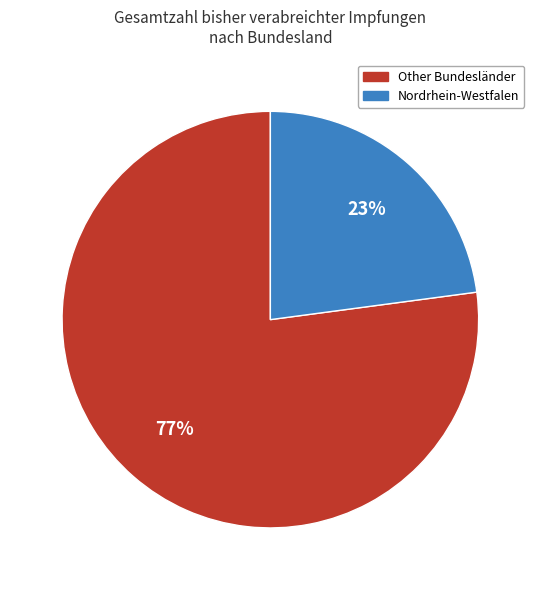

To the nearest percent, what is the difference between the largest and smallest slice percentages?

54%